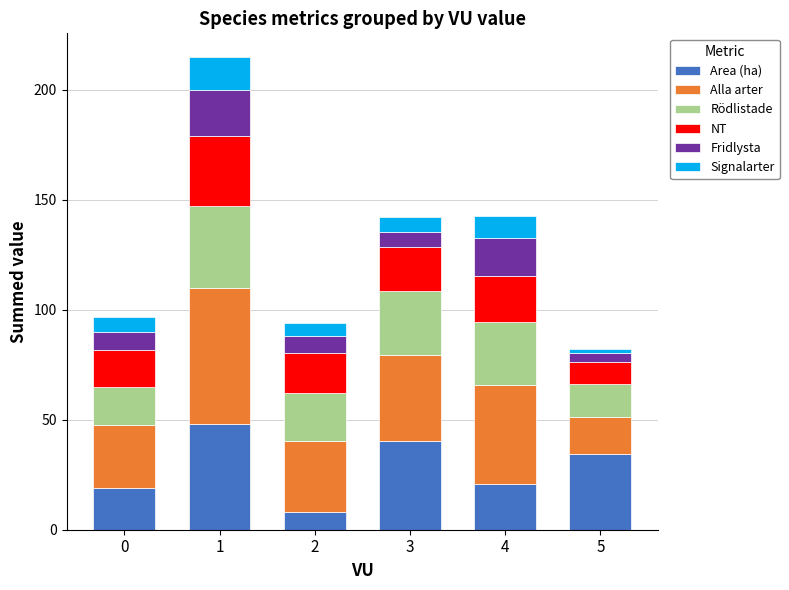

What is the total value across all series at 1?

215.0